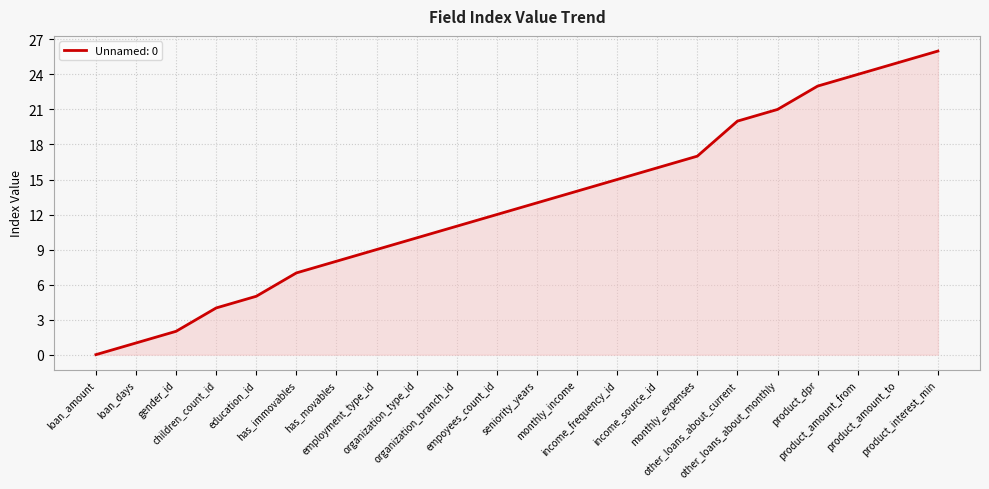

Rank the categories by value from highest to lowest.

product_interest_min, product_amount_to, product_amount_from, product_dpr, other_loans_about_monthly, other_loans_about_current, monthly_expenses, income_source_id, income_frequency_id, monthly_income, seniority_years, empoyees_count_id, organization_branch_id, organization_type_id, employment_type_id, has_movables, has_immovables, education_id, children_count_id, gender_id, loan_days, loan_amount